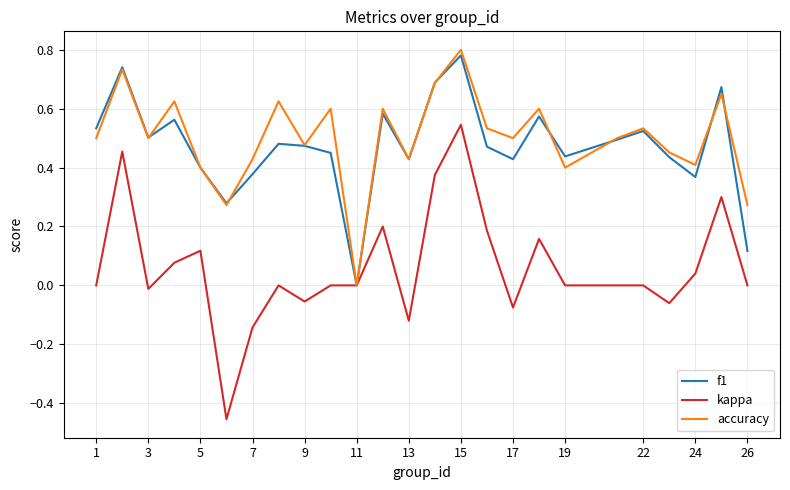

Which series has the widest spread of values?

kappa